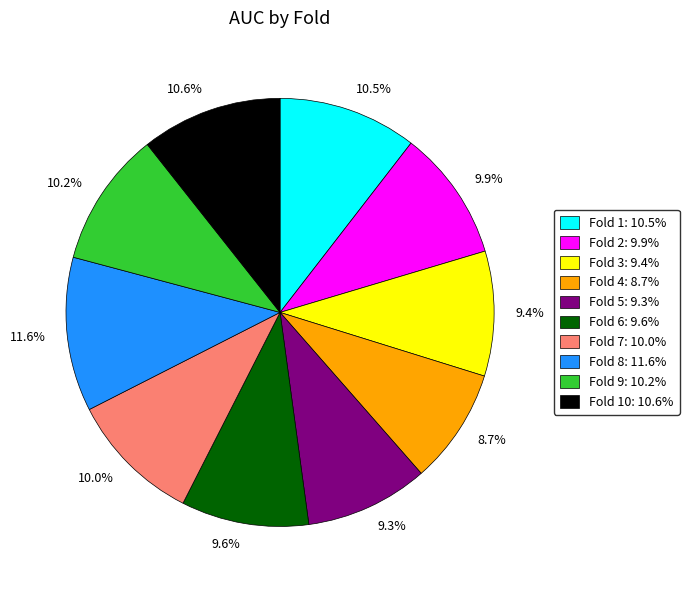

How many slices are in this pie chart?

10